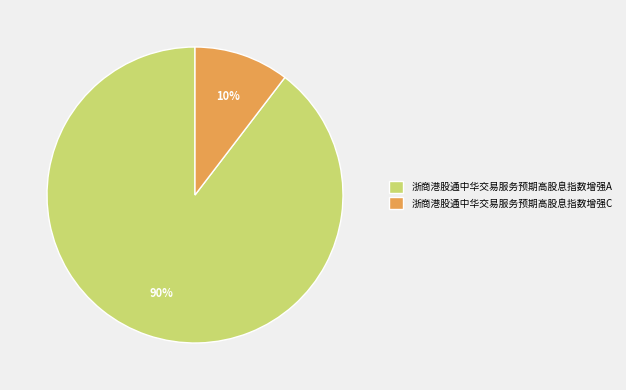

Which has a higher value, 浙商港股通中华交易服务预期高股息指数增强C or 浙商港股通中华交易服务预期高股息指数增强A?

浙商港股通中华交易服务预期高股息指数增强A